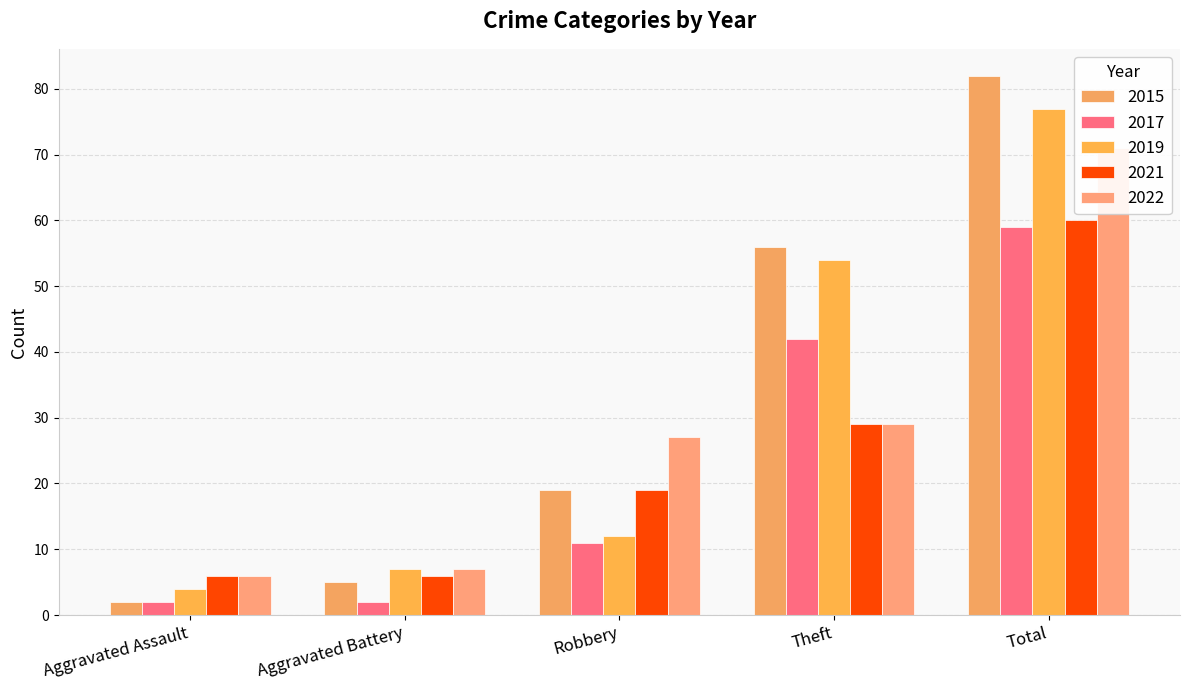

The 2017 series shows 1 at Aggravated Assault. True or false?

False